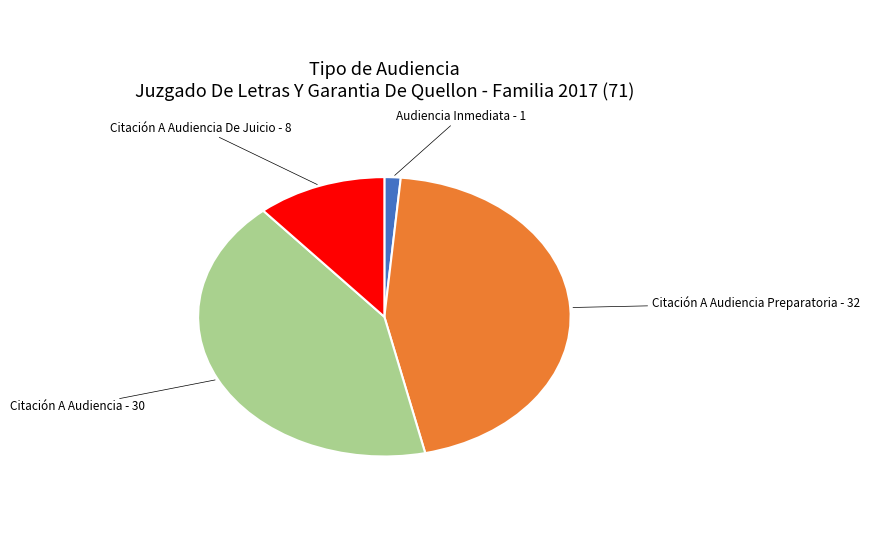

Does any single category account for the majority?

No